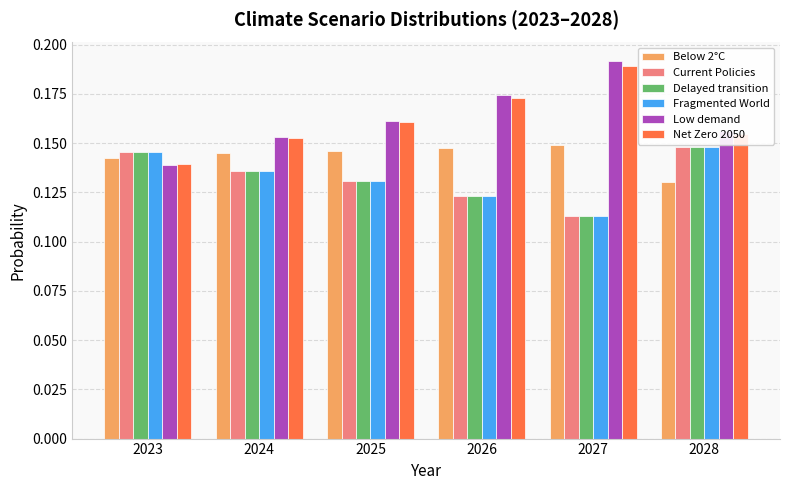

Which category has the highest value across all series?

2027